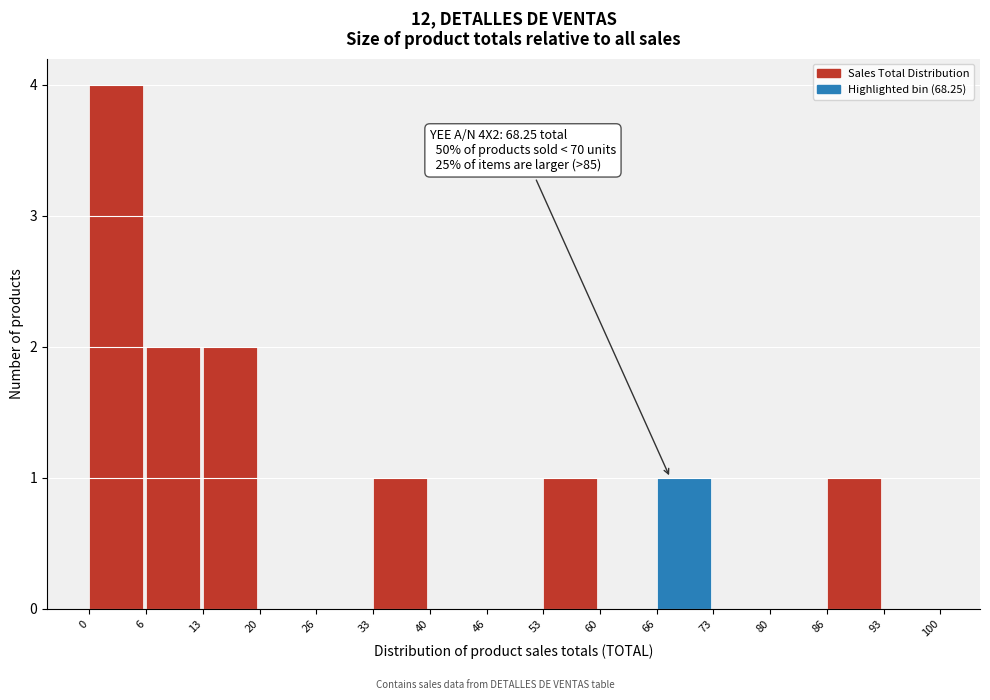

Which range on the x-axis has the tallest bar?

0 to 6